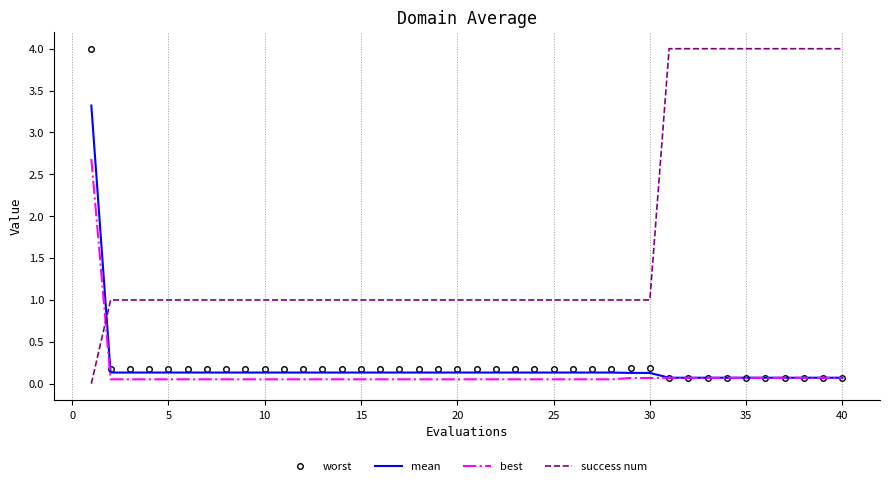

What is the difference between the maximum and minimum values in the worst series?

3.9